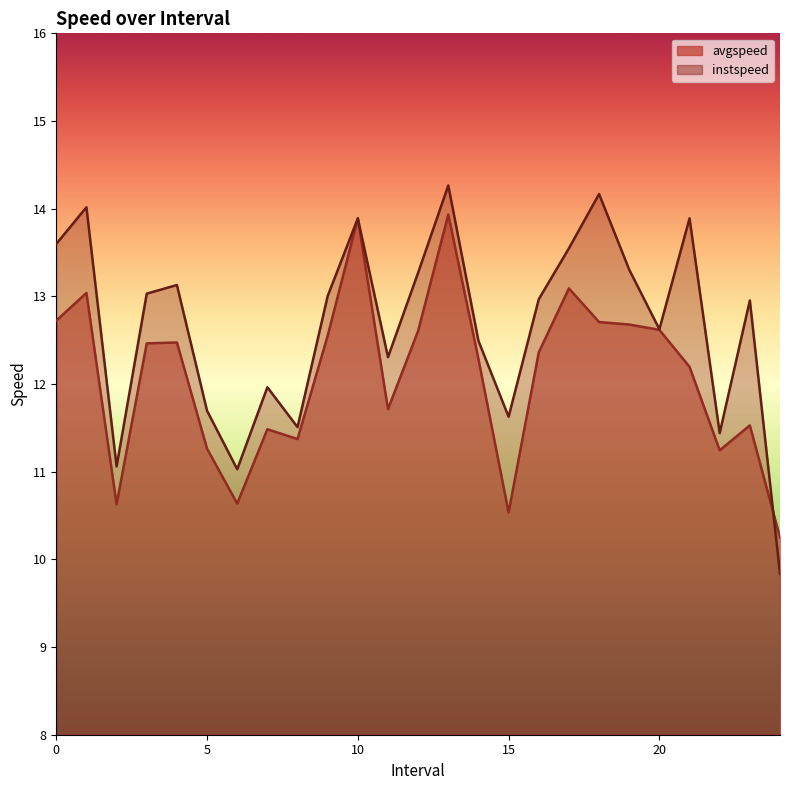

Reading left to right, what are all the values shown in this chart?

avgspeed: 12.7	13.0	10.6	12.5	12.5	11.3	10.6	11.5	11.4	12.6	13.9	11.7	12.6	13.9	12.3	10.5	12.4	13.1	12.7	12.7	12.6	12.2	11.2	11.5	10.3
instspeed: 13.6	14.0	11.1	13.0	13.1	11.7	11.0	12.0	11.5	13.0	13.9	12.3	13.3	14.3	12.5	11.6	13.0	13.5	14.2	13.3	12.6	13.9	11.4	13.0	9.8